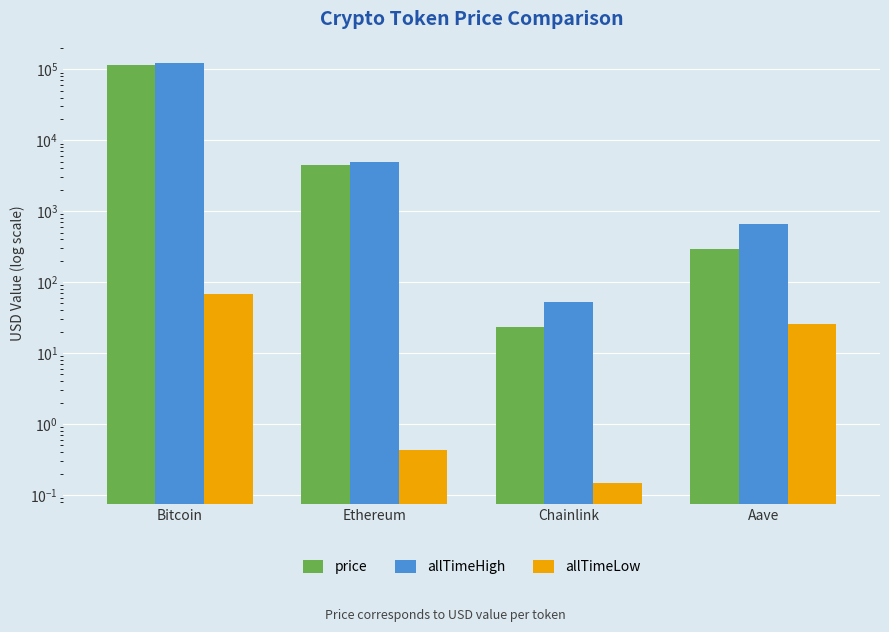

What is the lowest value of the price series?

23.0